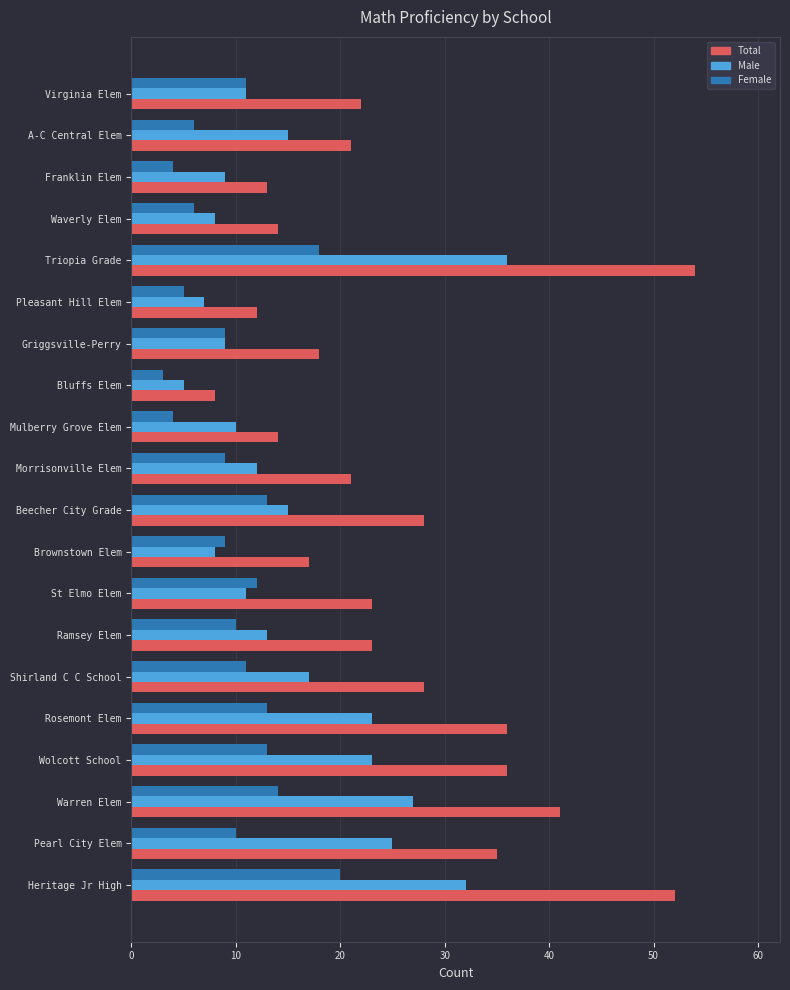

How many data points in Male are less than 13?

10